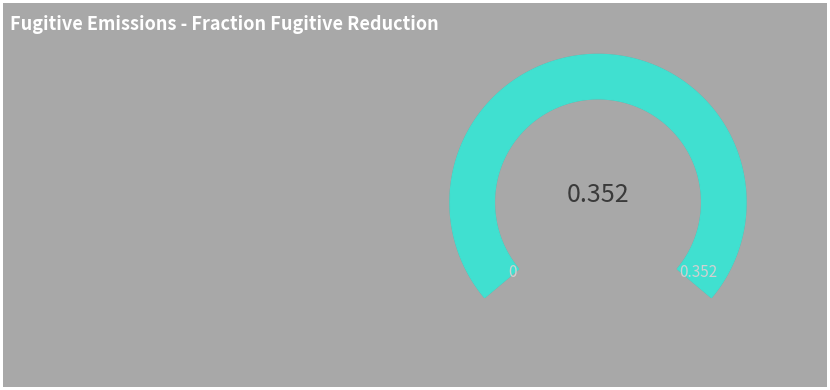

Does 7 represent more than half of the total?

No